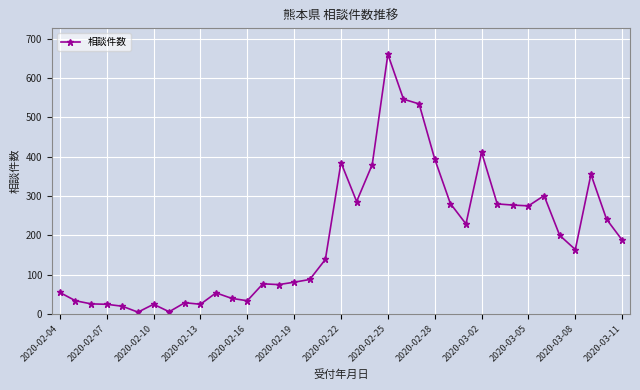

True or false: the data has more than 0 interior local peaks.

True